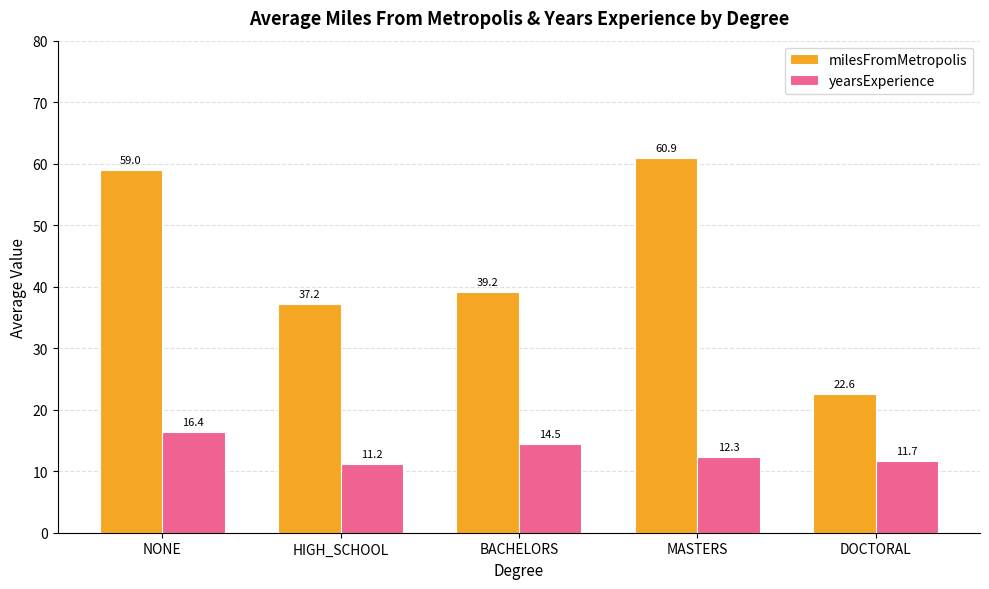

List the series in order of their peak value, lowest first.

yearsExperience, milesFromMetropolis